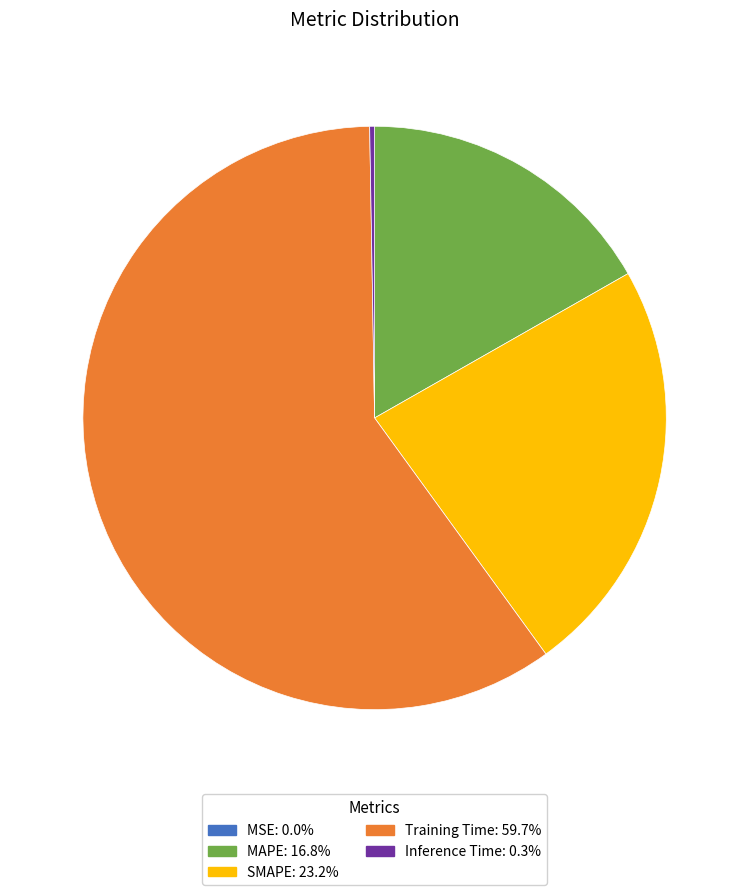

Is there a majority slice in this chart?

Yes